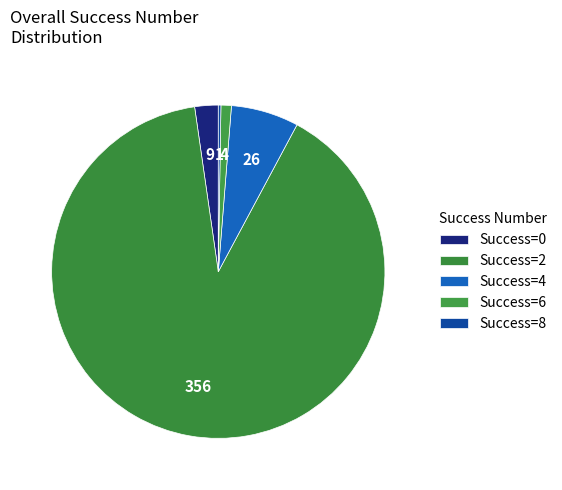

How many segments does this pie chart have?

5